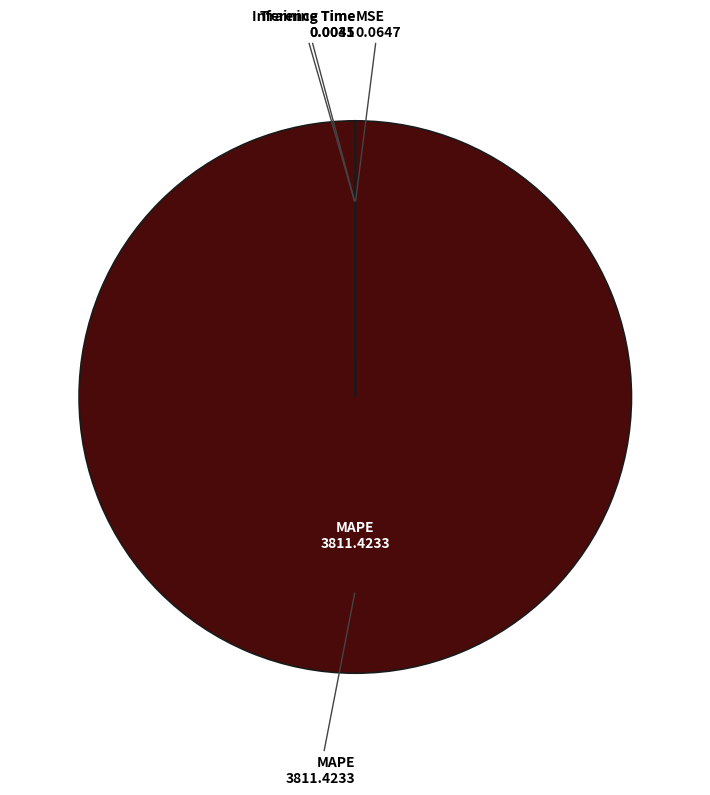

Does any single category account for the majority?

Yes